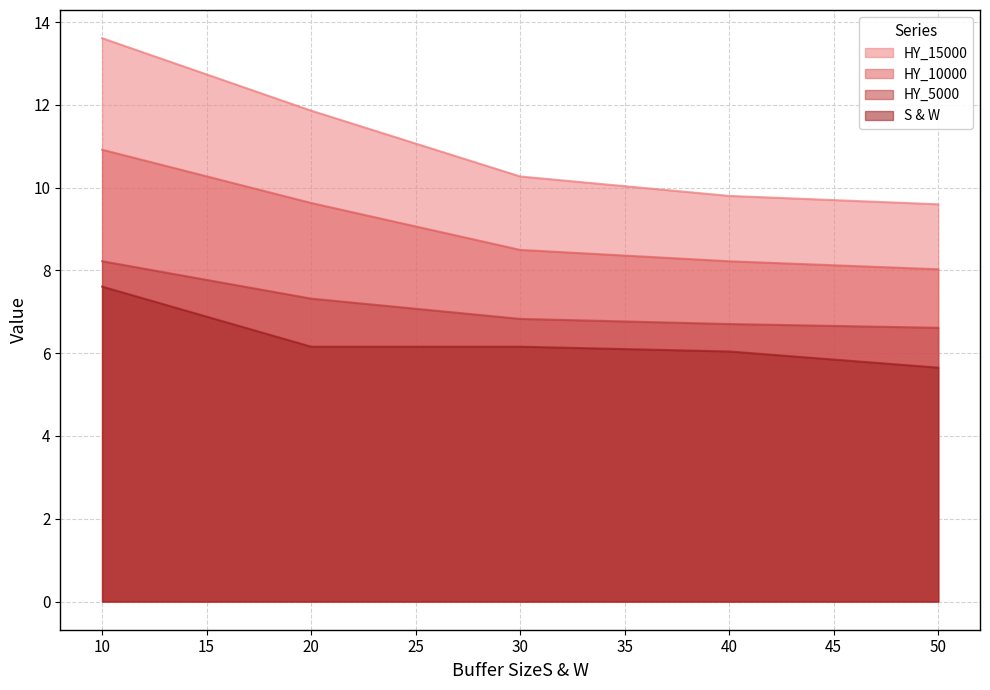

What is the value of the HY_10000 point at the 5th from the left?

8.0